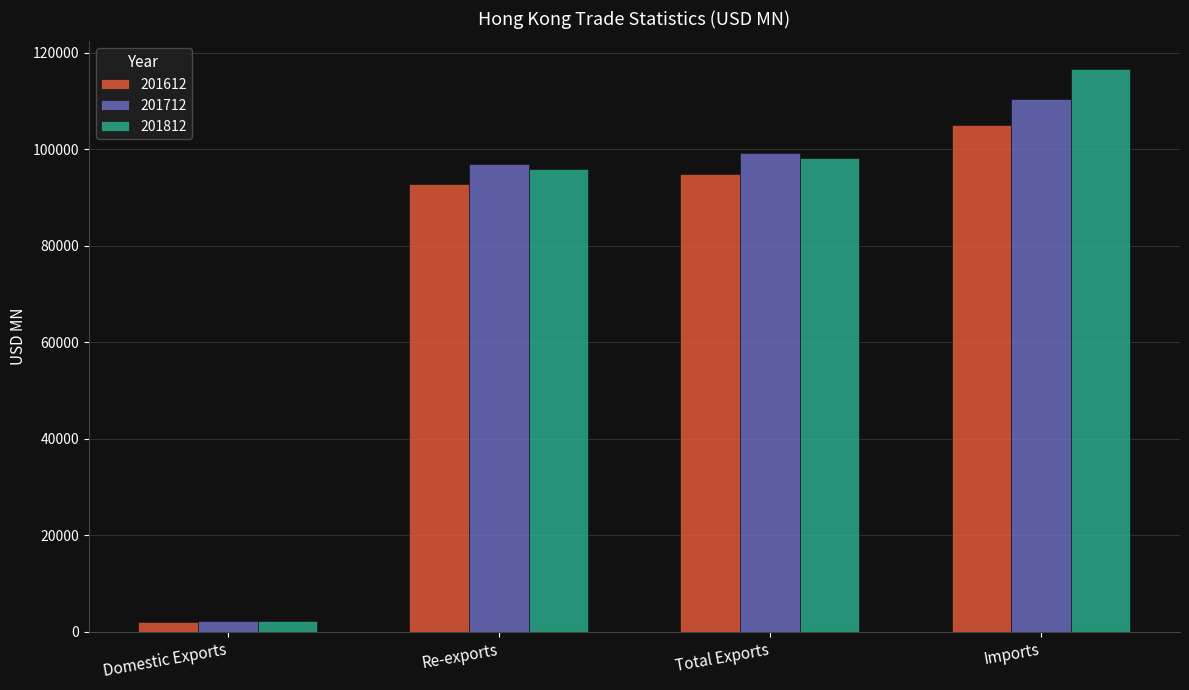

What is the sum of the 201812 values at Total Exports and Imports?

214842.6